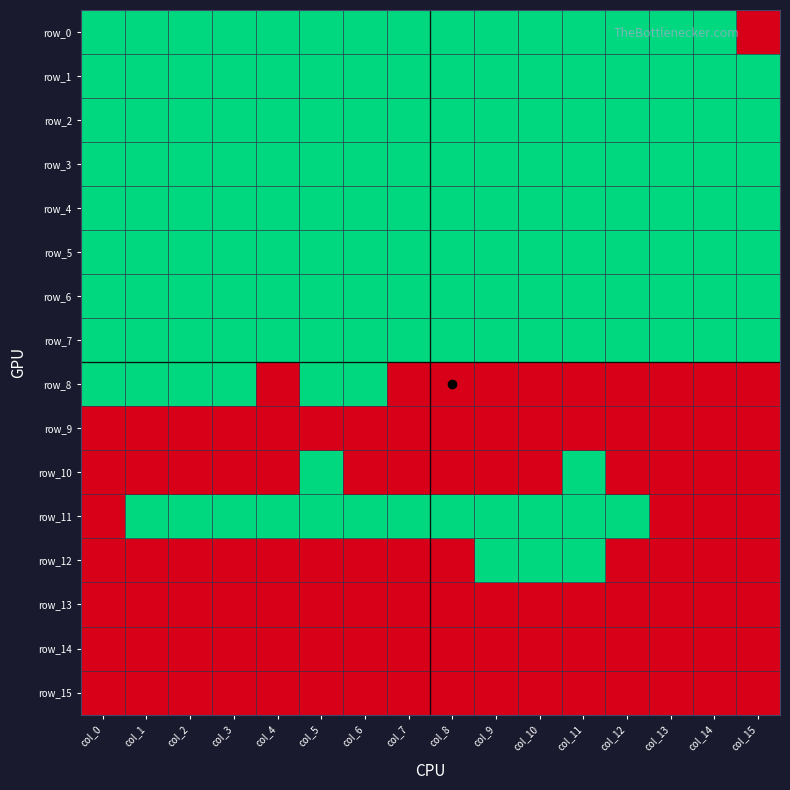

What is the average value of the row_6 series?

1